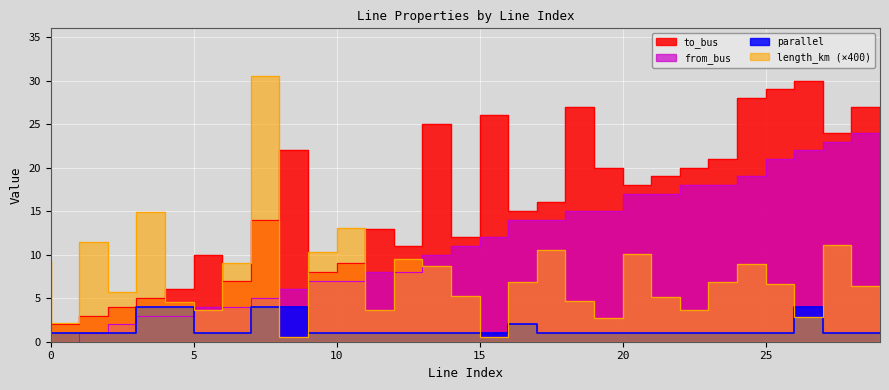

List the series in order of their overall mean, lowest first.

parallel, length_km, from_bus, to_bus